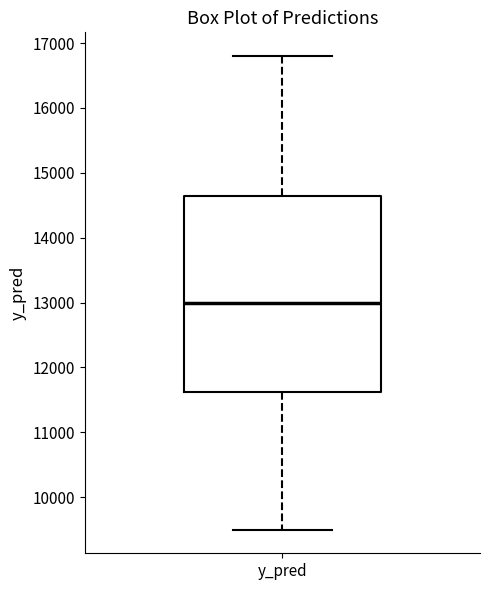

Read this box plot against the y-axis: the position of the median line, the range covered by the box, and the ends of both whiskers. The values are not printed on the chart, so give them approximately, as read against the axis.

median 13000, box 11600 to 14600, whiskers 9500 to 16800